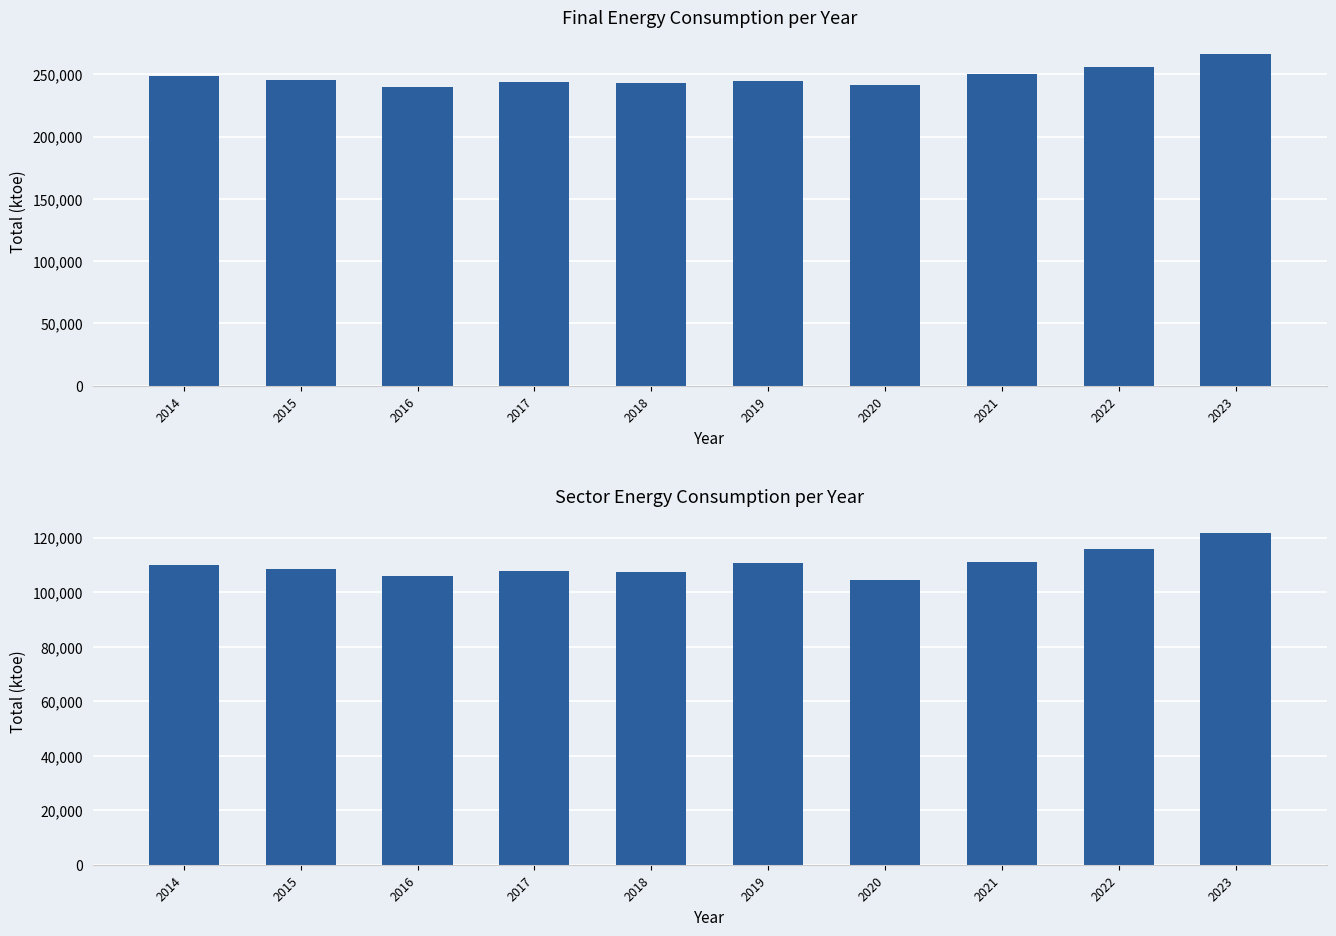

Which category has the lowest value in the Sector Total (Commerce+Transport+Agriculture) series?

2020